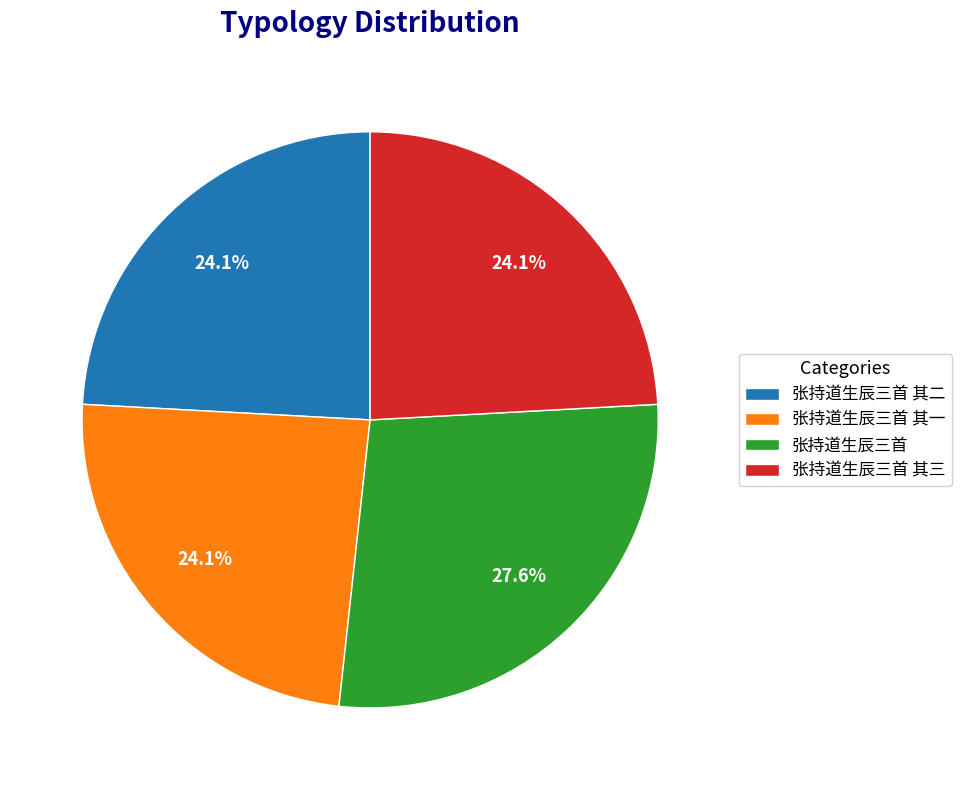

Between 张持道生辰三首 and 张持道生辰三首 其二, which is larger?

张持道生辰三首